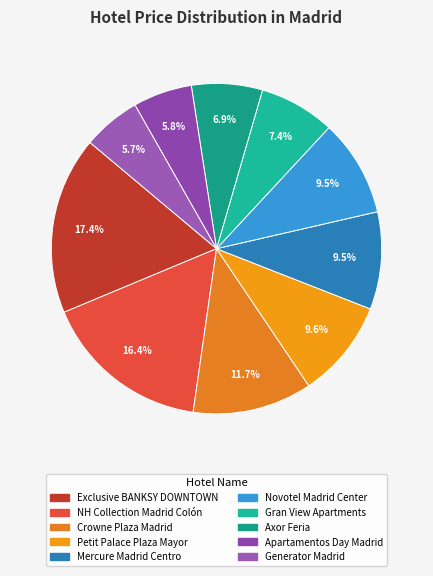

Between NH Collection Madrid Colón and Petit Palace Plaza Mayor, which is larger?

NH Collection Madrid Colón